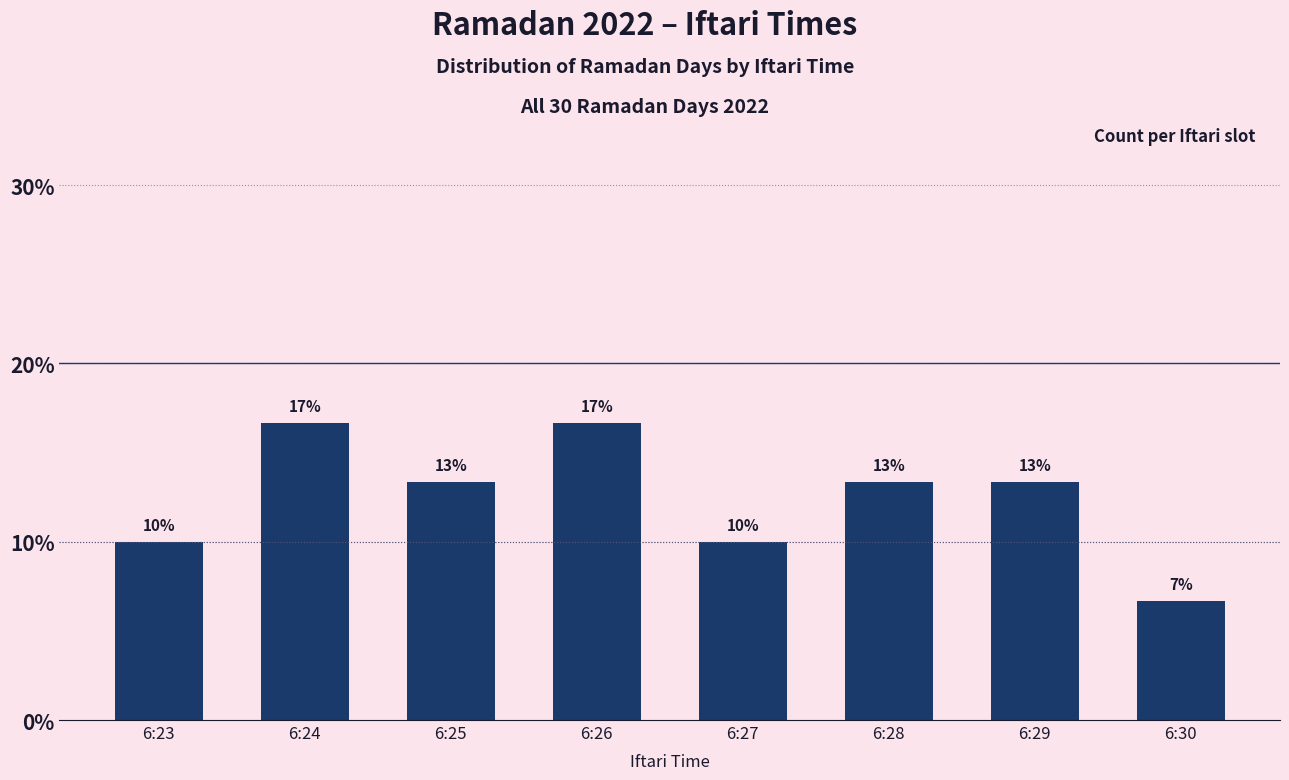

What is the value of the 5th bar from the left?

10.0